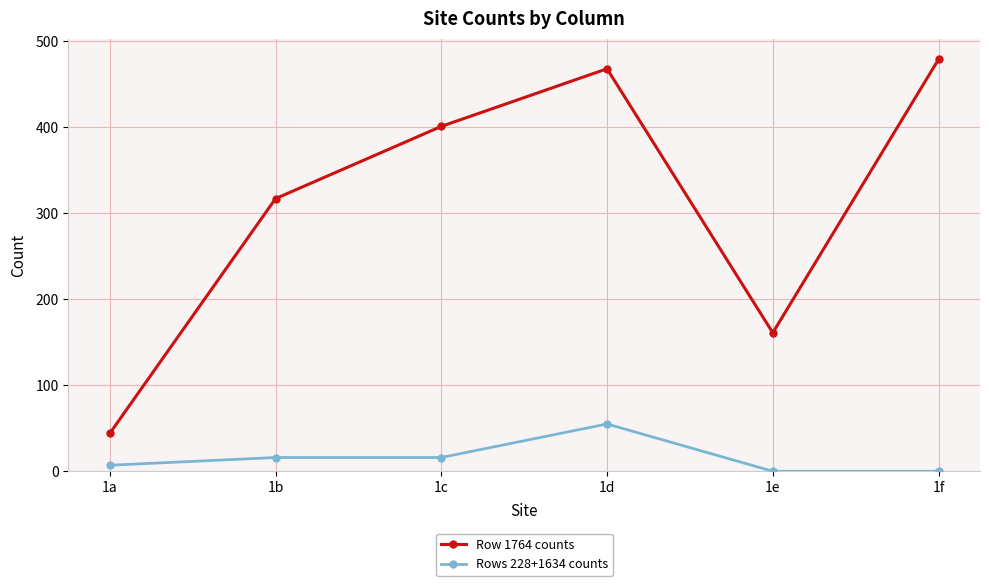

List the series in order of their overall mean, lowest first.

Rows 228+1634 counts, Row 1764 counts